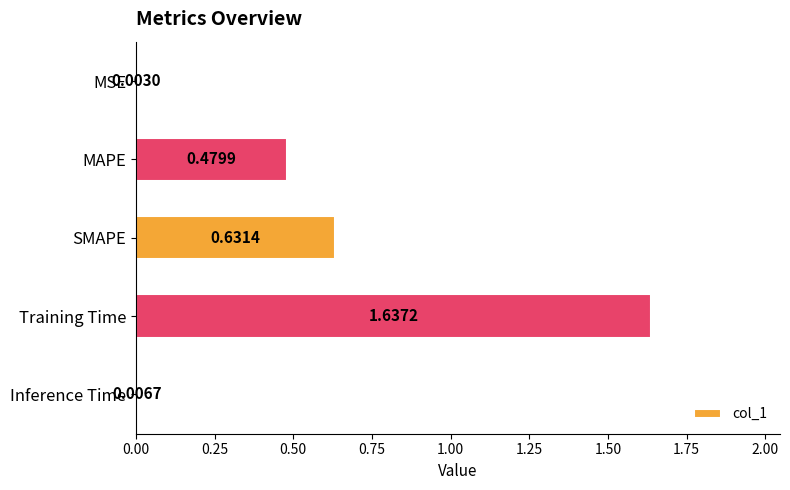

Between Training Time and MAPE, which is larger?

Training Time